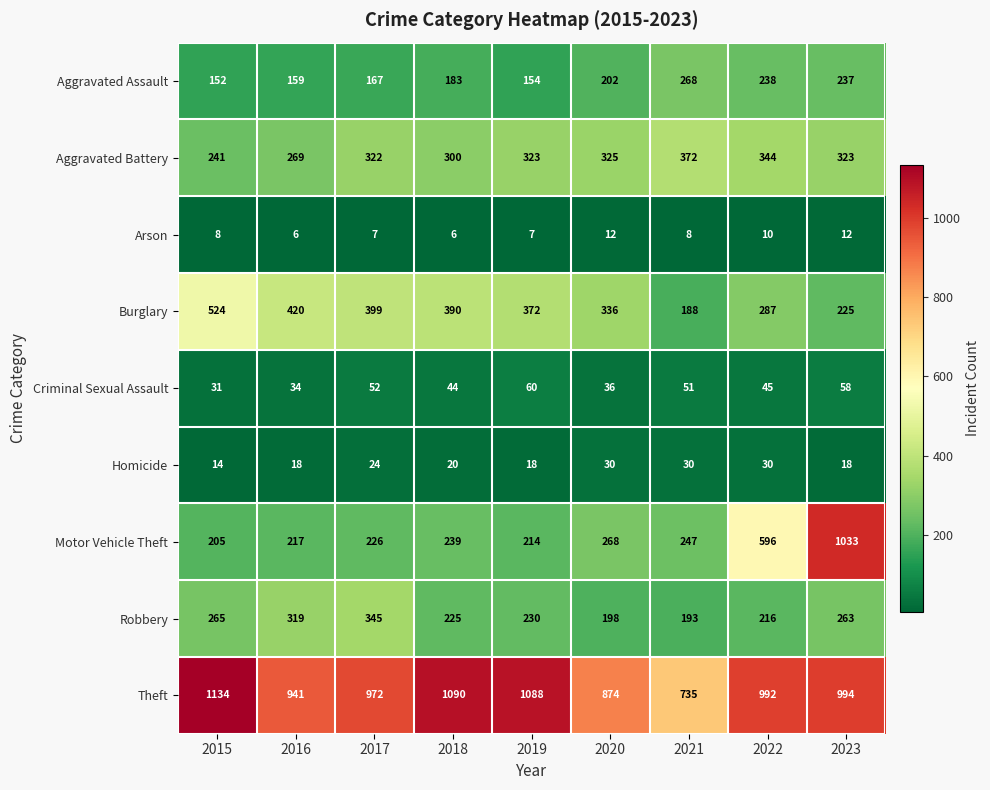

The value of Homicide at 2019 is 18. True or false?

True